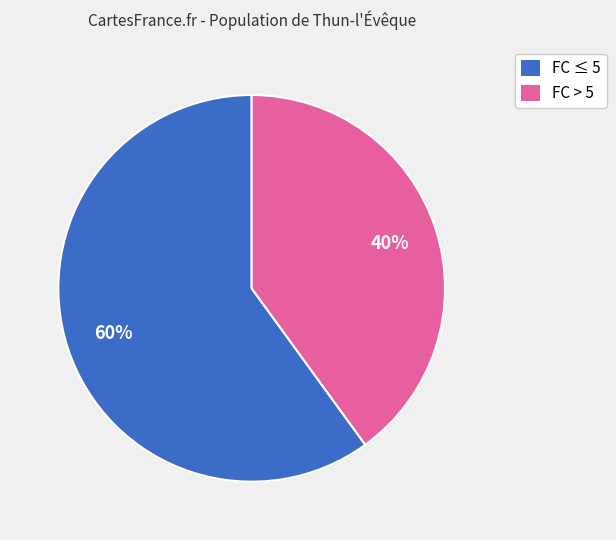

Between FC ≤ 5 and FC > 5, which is larger?

FC ≤ 5